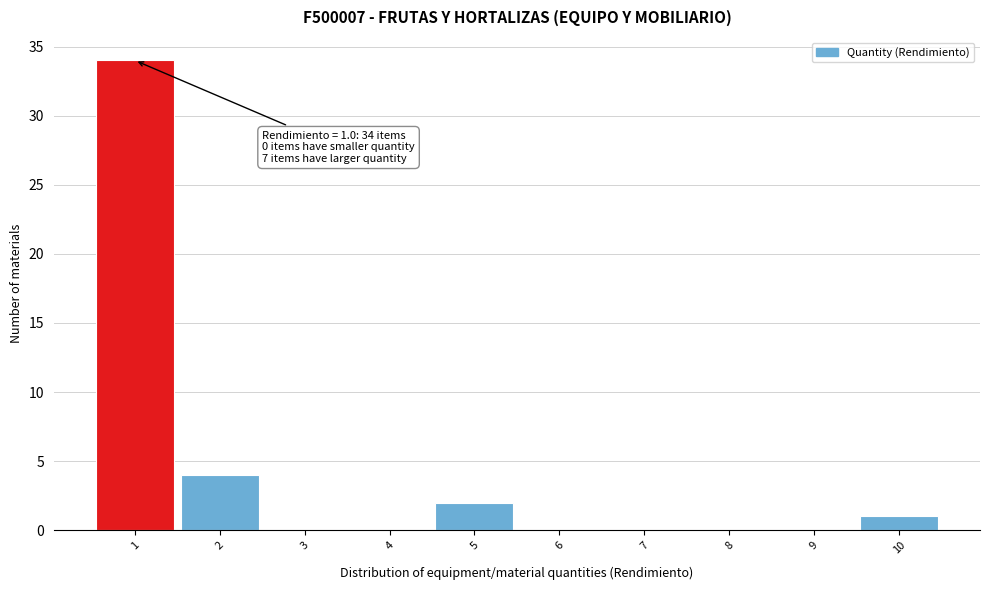

Which range on the x-axis has the tallest bar?

0.5 to 1.5